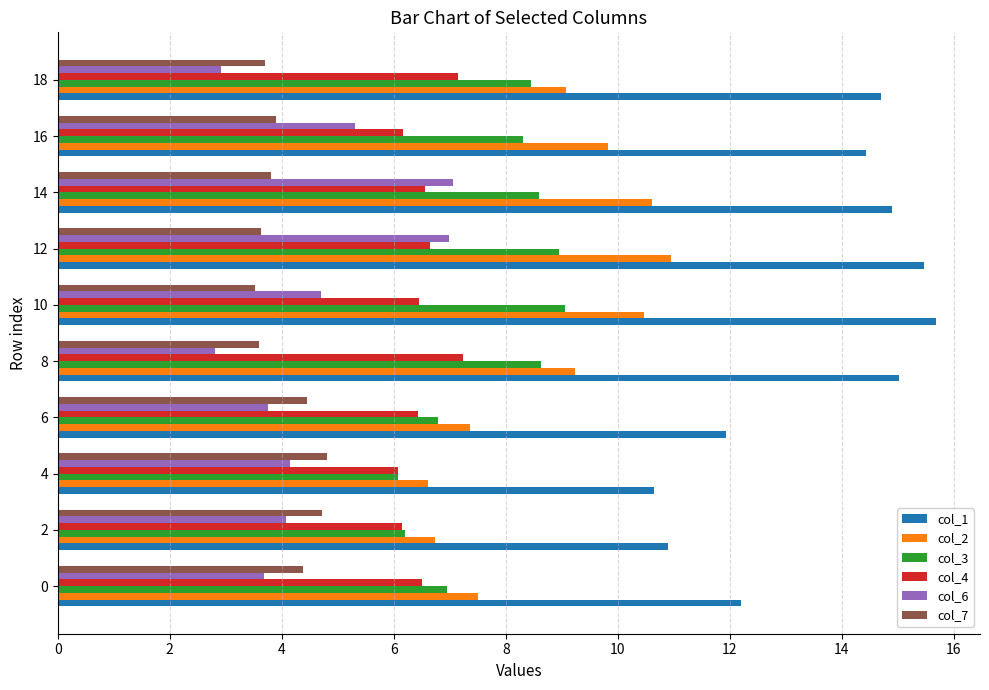

What are all the series names shown in the legend?

col_1, col_2, col_3, col_4, col_6, col_7